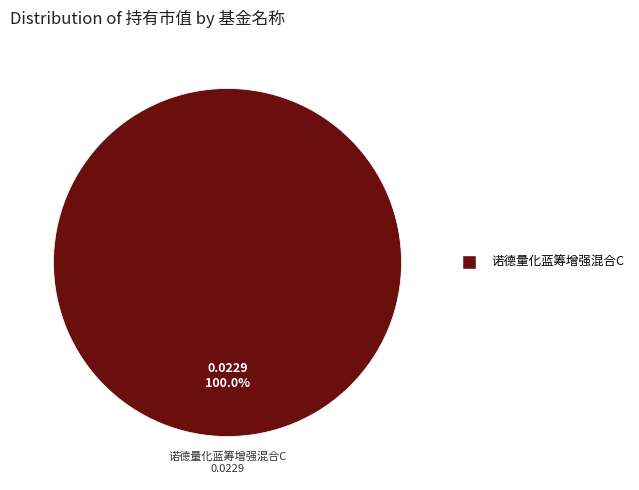

Does any single category account for the majority?

Yes